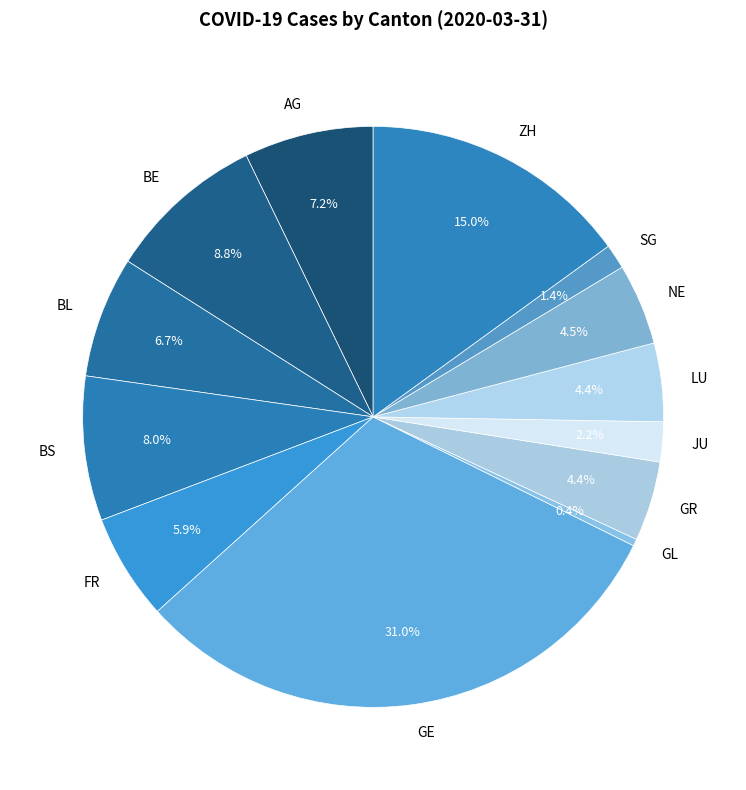

True or false: GR accounts for 4% of the total.

True